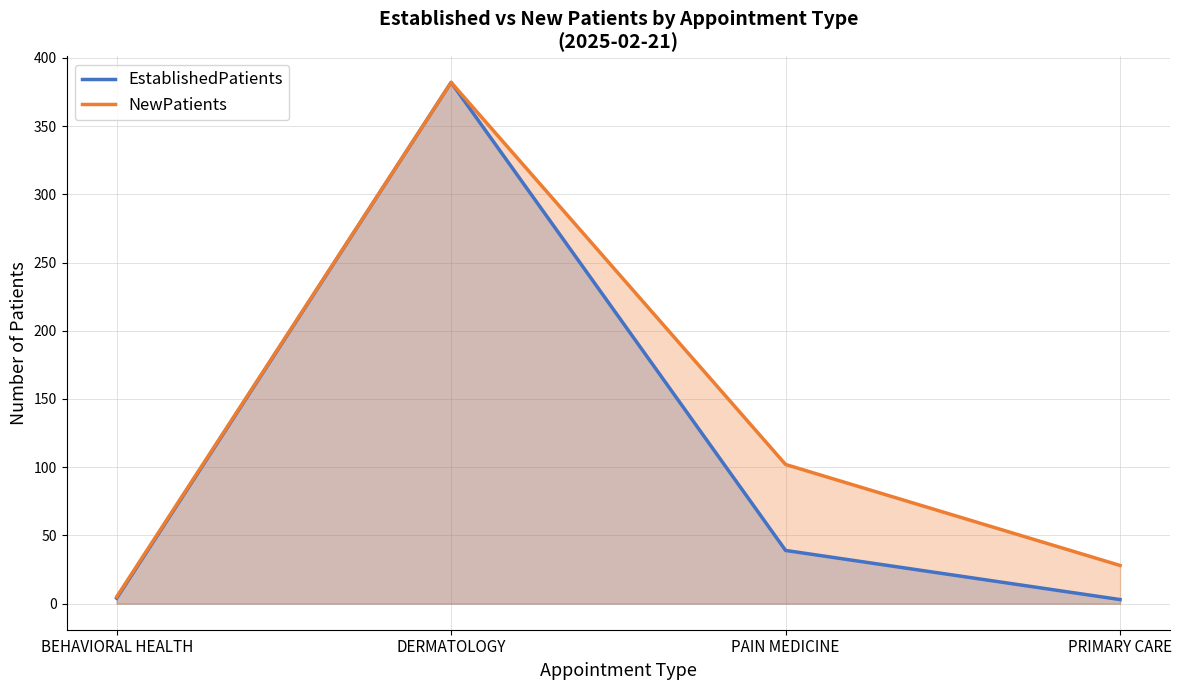

Reading left to right, transcribe all the data shown in this chart.

EstablishedPatients: BEHAVIORAL HEALTH=4	DERMATOLOGY=382	PAIN MEDICINE=39	PRIMARY CARE=3
NewPatients: BEHAVIORAL HEALTH=5	DERMATOLOGY=382	PAIN MEDICINE=102	PRIMARY CARE=28